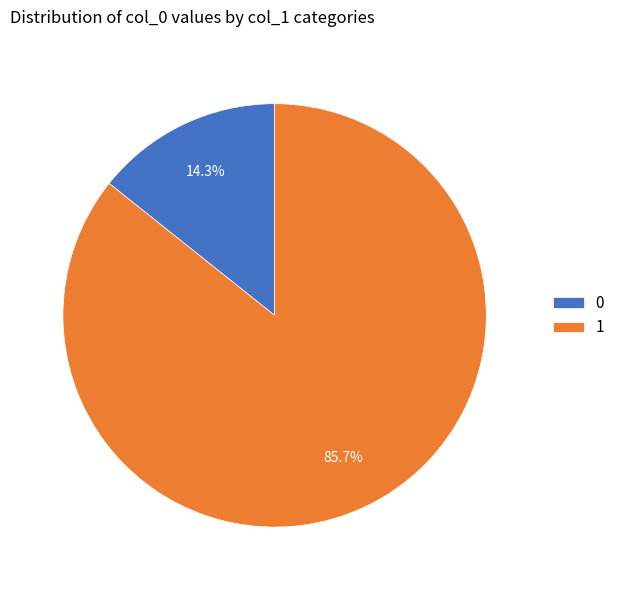

Which category has the smallest portion of the pie?

0